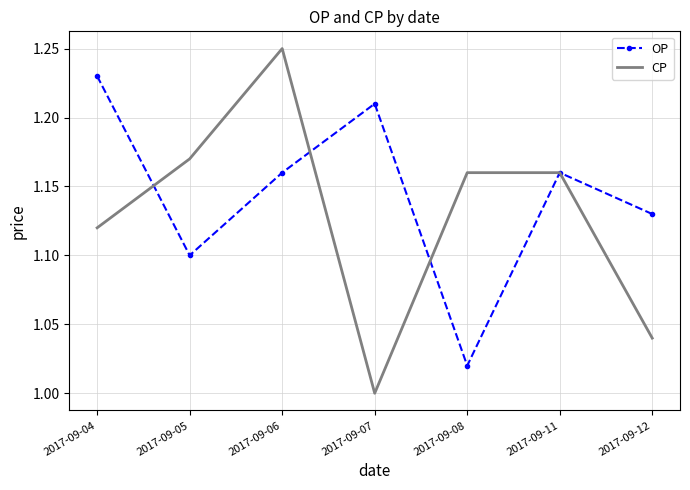

Is it true that CP equals 1.7 at 2017-09-07?

False